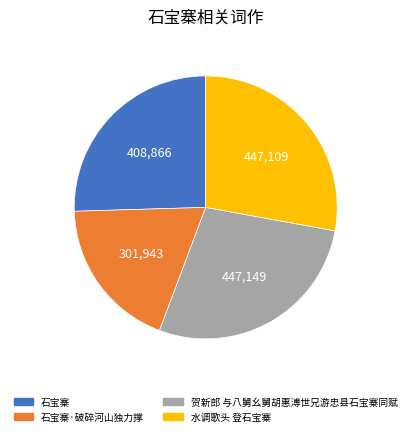

Count the number of slices in the pie.

4